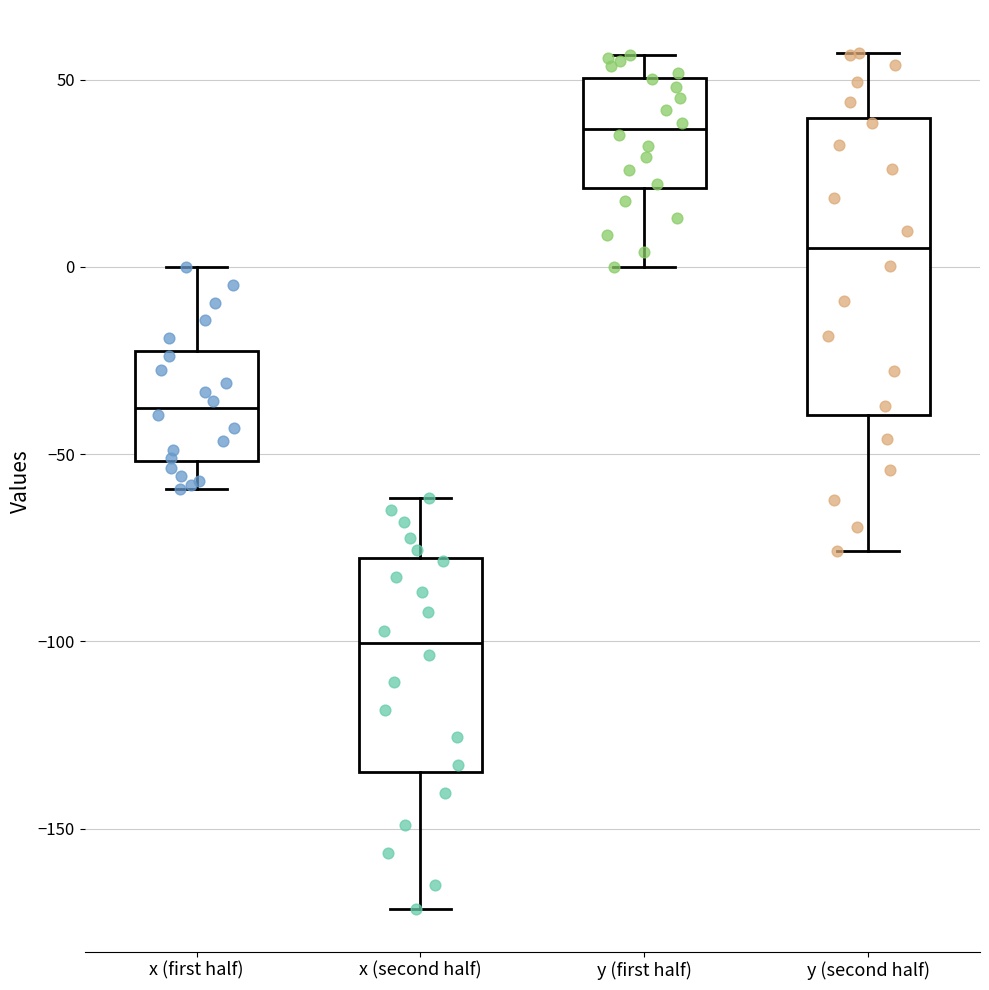

Where does the lower whisker of the box for x (first half) end on the y-axis? The values are not printed on the chart, so give them approximately, as read against the axis.

-60